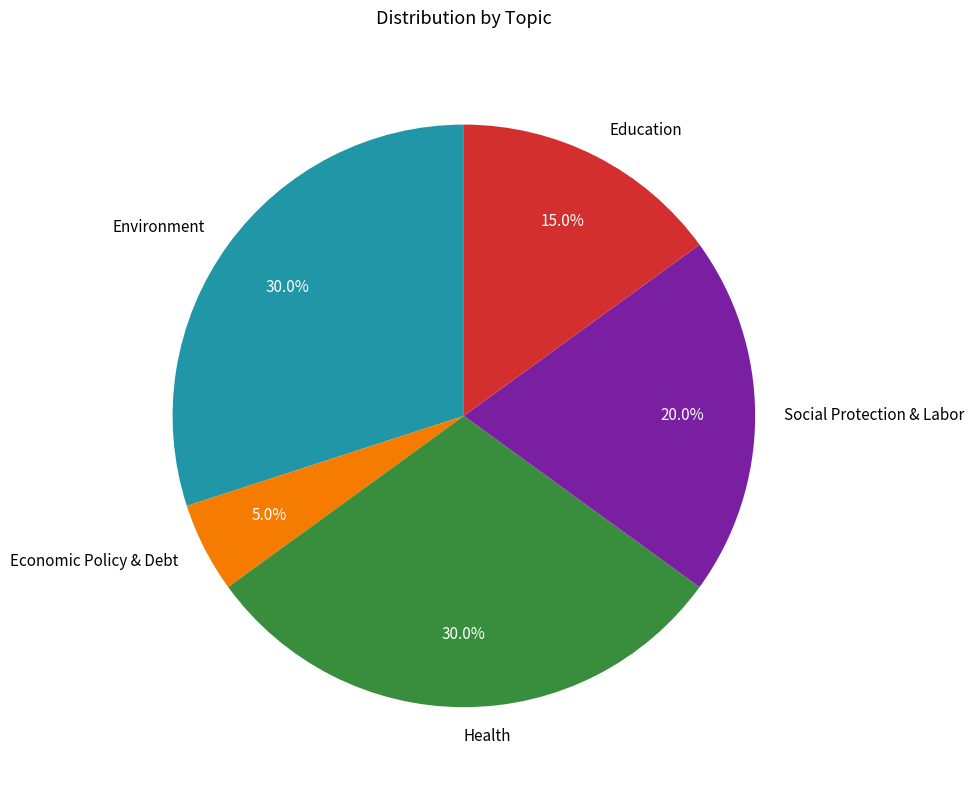

Approximately how many times larger is the value at Environment compared to Social Protection & Labor?

1.5